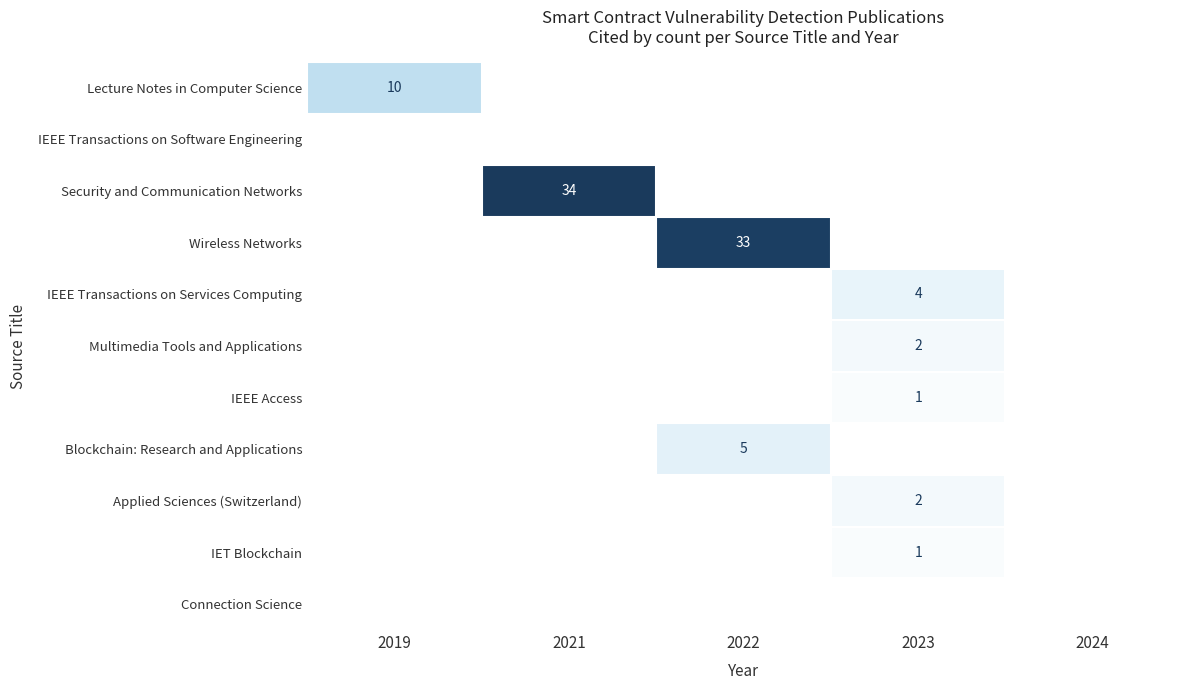

What is the greatest value displayed?

34